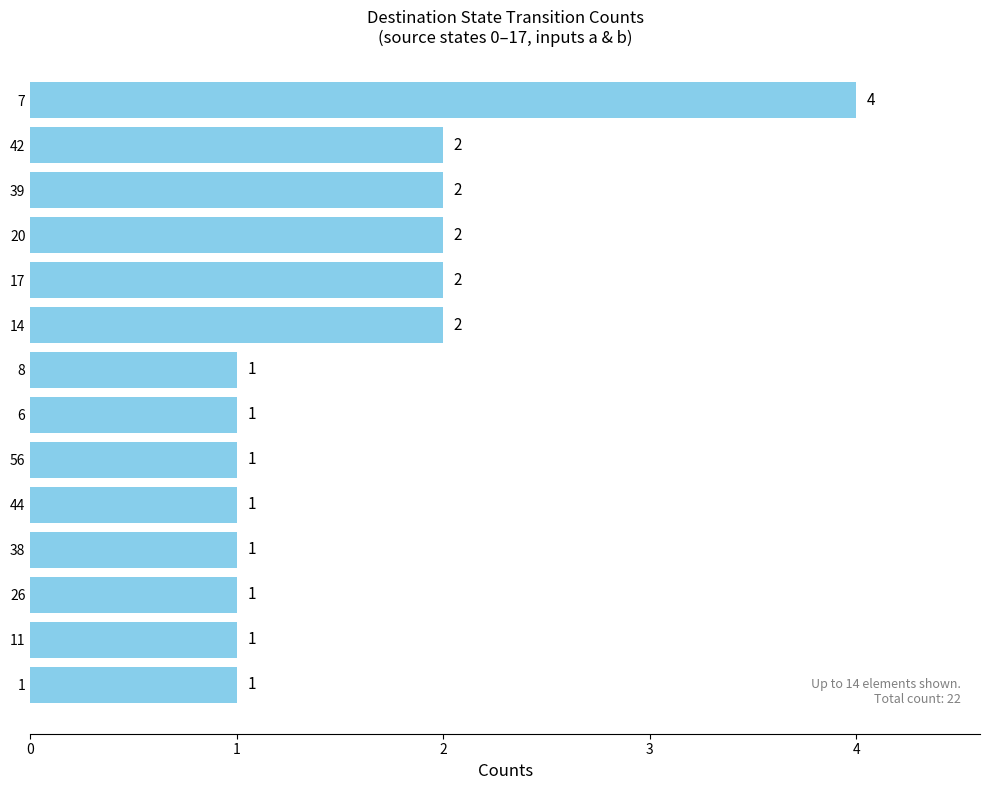

The chart shows a value of 0 at 1. True or false?

False